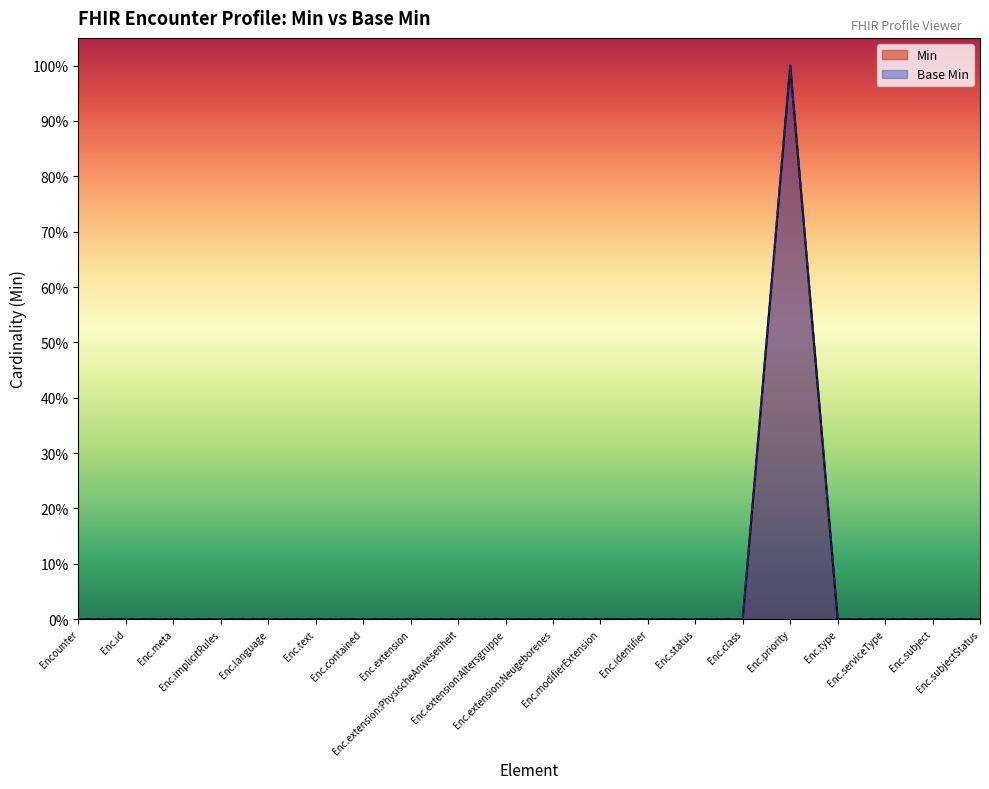

Does the chart display data point markers on the line(s)?

No